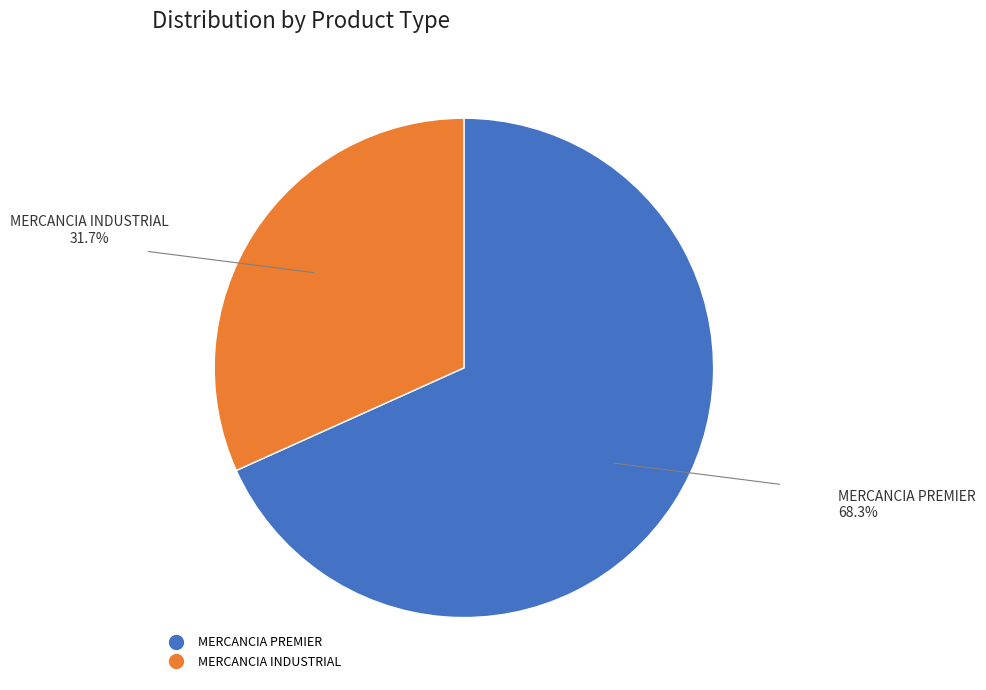

Rank the categories by value from highest to lowest.

MERCANCIA PREMIER, MERCANCIA INDUSTRIAL